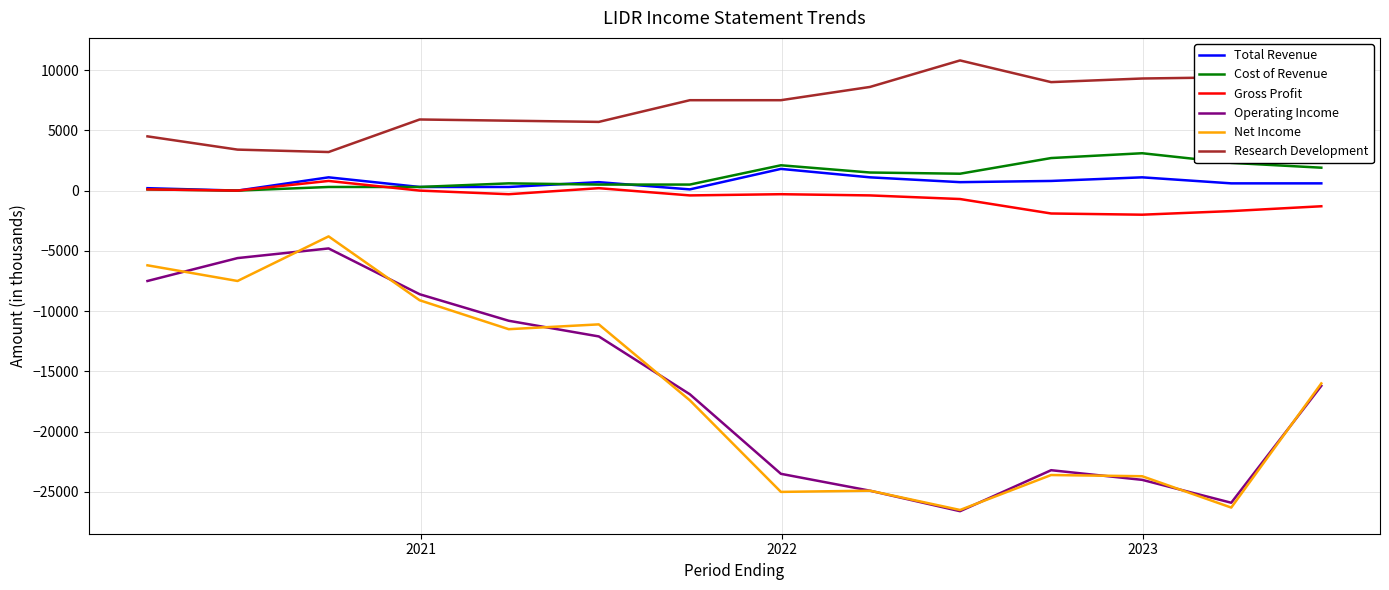

What is the lowest value of the Operating Income series?

-26600